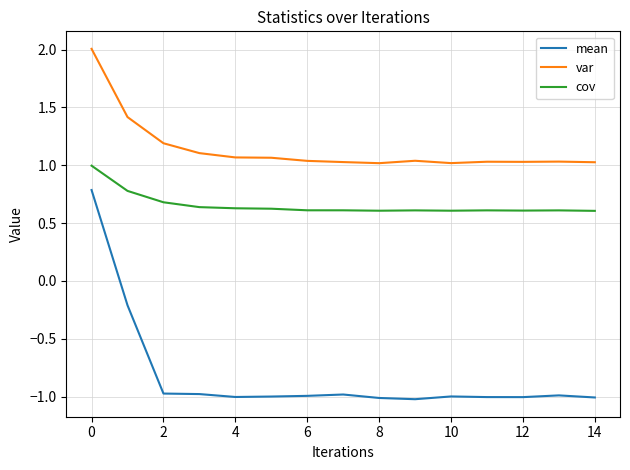

True or false: cov and var intersect in this chart.

False